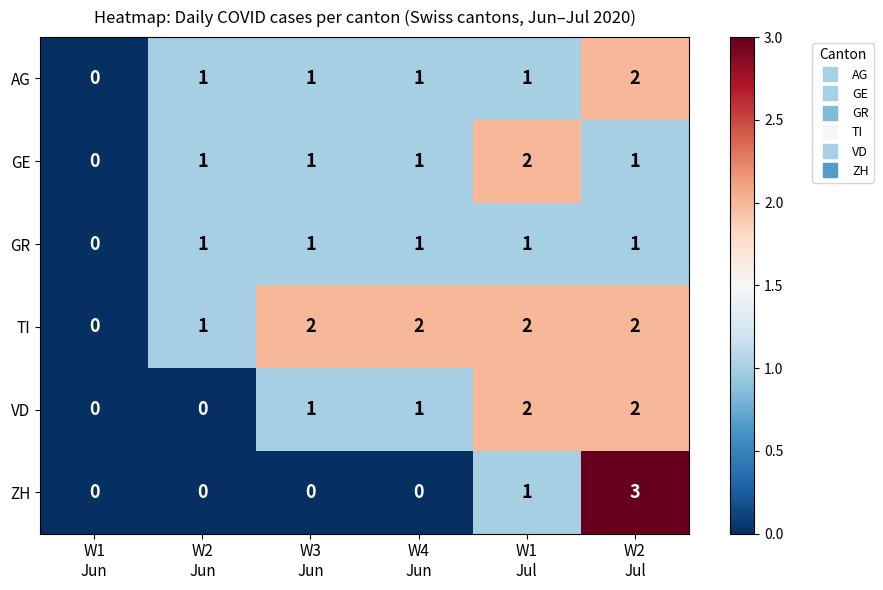

What is the sum of all GE values?

6